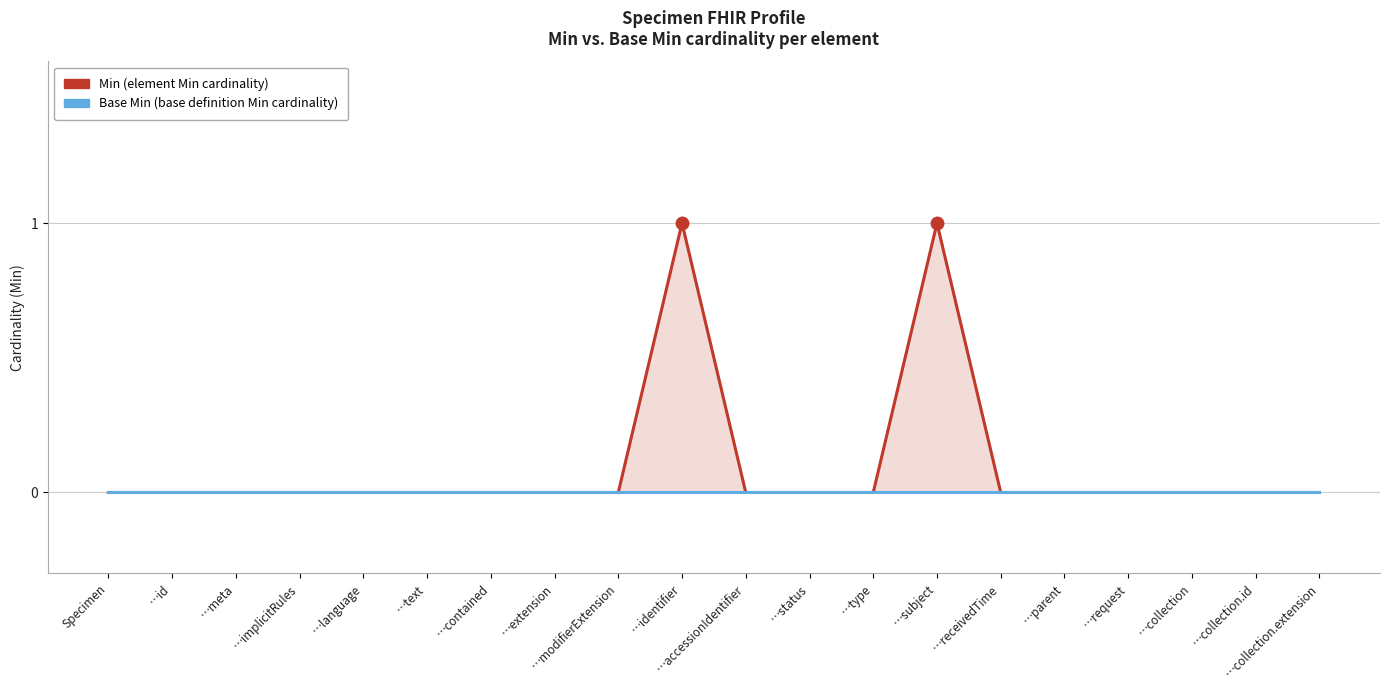

True or false: Min and Base Min intersect in this chart.

False